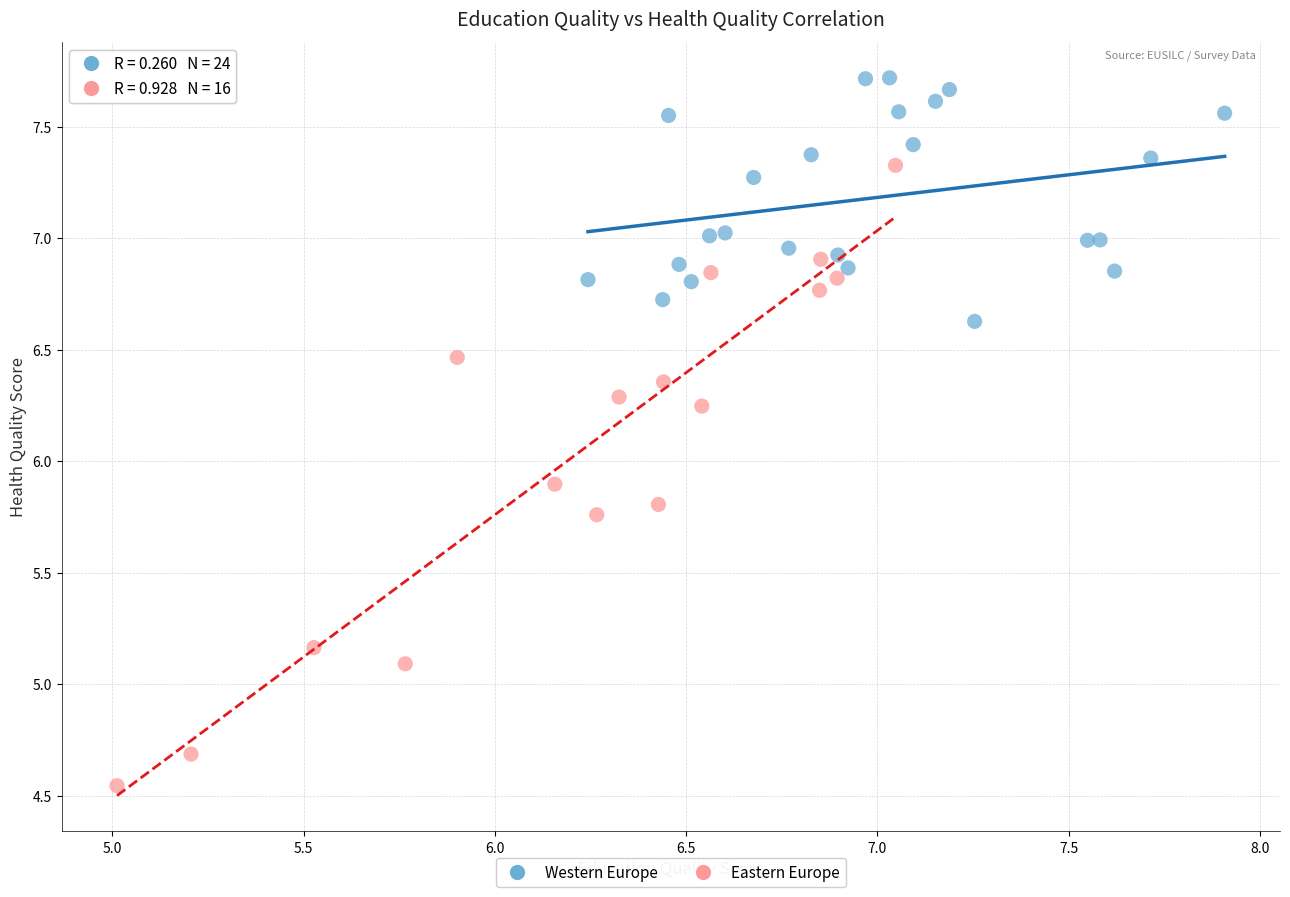

What are all the series names shown in the legend?

Western Europe, Eastern Europe